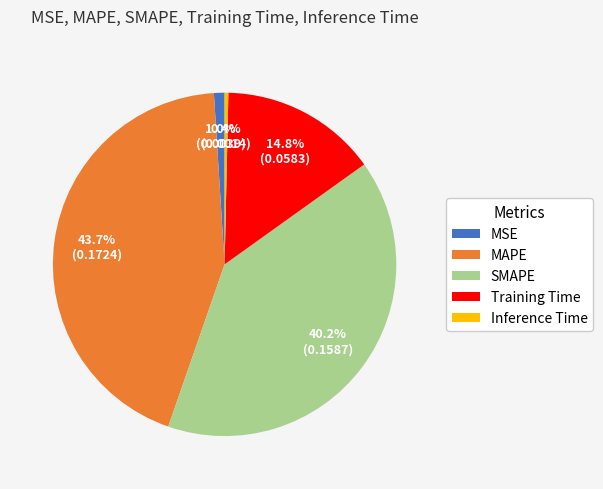

What is the smallest slice in the pie chart?

Inference Time